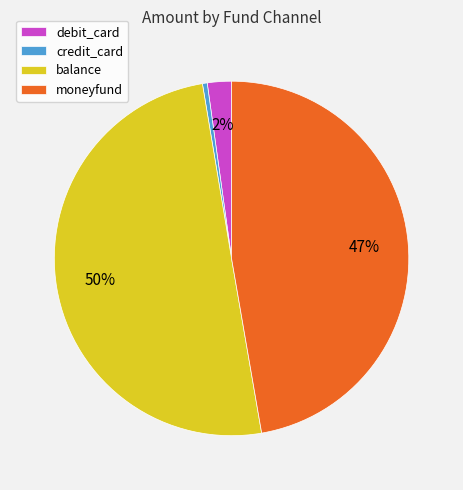

Count the number of slices in the pie.

4